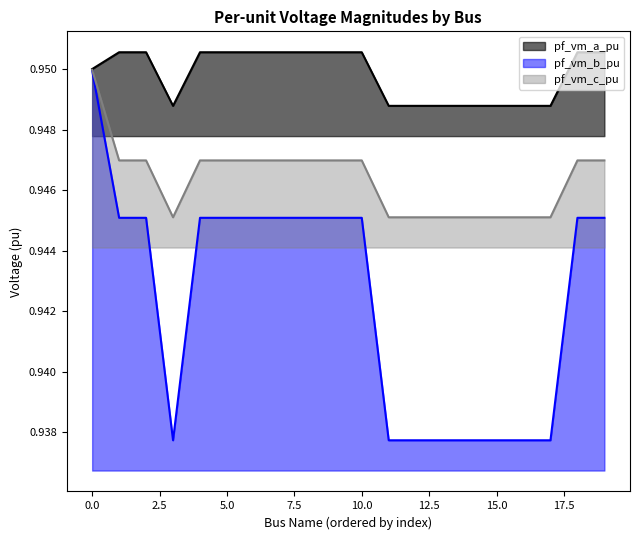

Rank the series by their average value, from lowest to highest.

pf_vm_b_pu, pf_vm_c_pu, pf_vm_a_pu